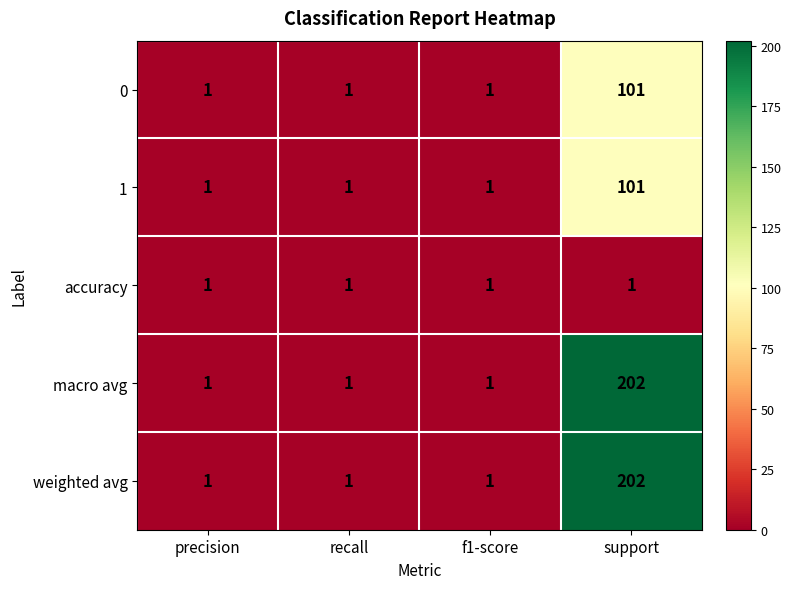

Count the 0 values in the range 1 to 101.

4